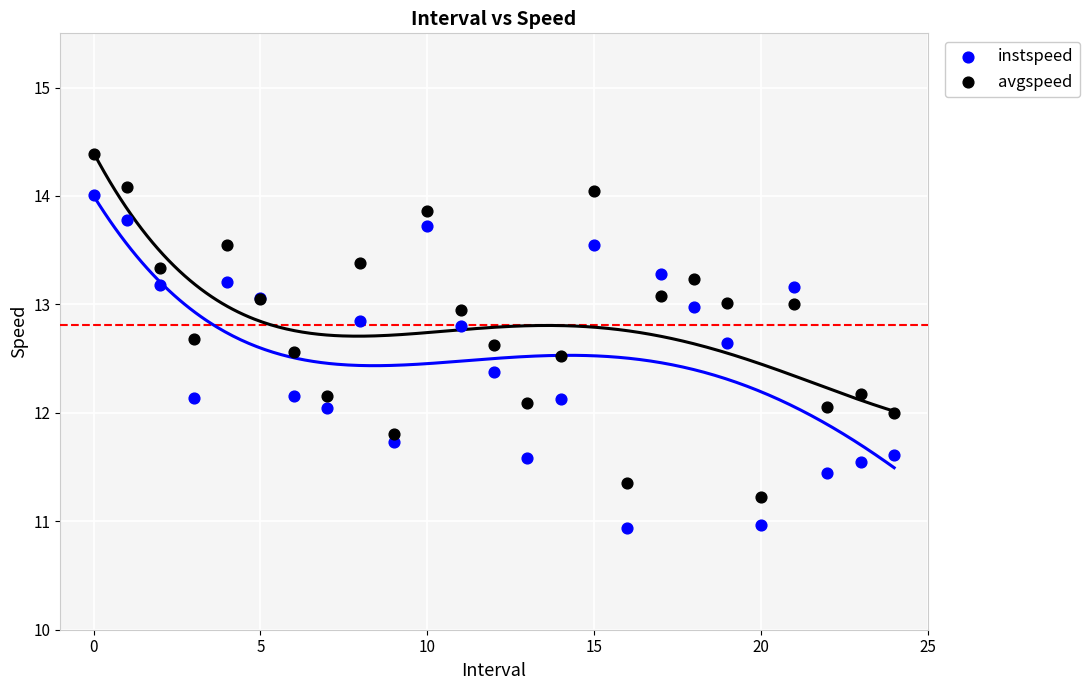

Which series reaches the maximum Y coordinate?

avgspeed